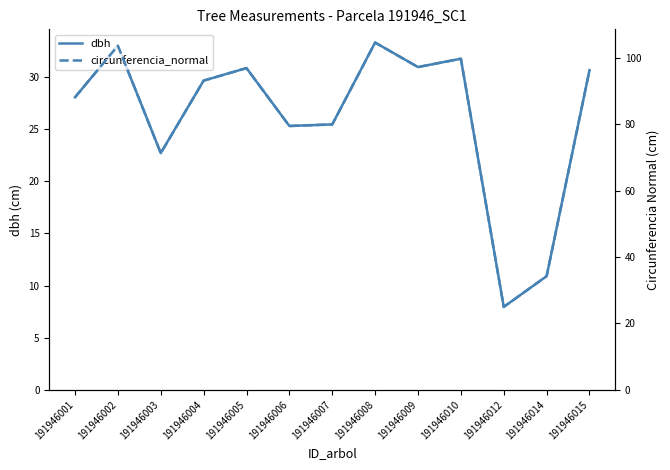

True or false: circunferencia_normal and dbh cross at least once.

False